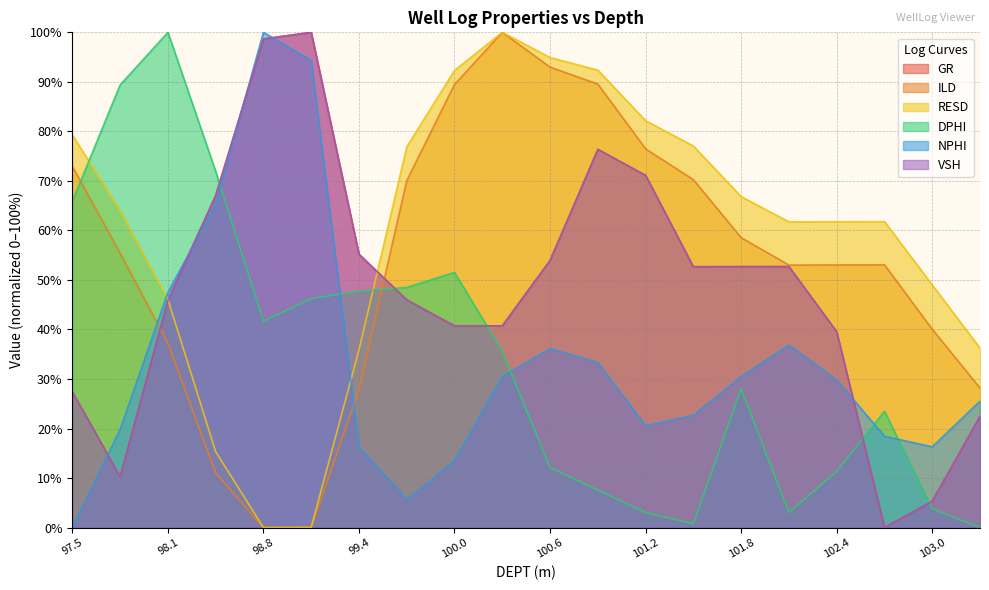

What is the label of the 18th point from the left?

102.718